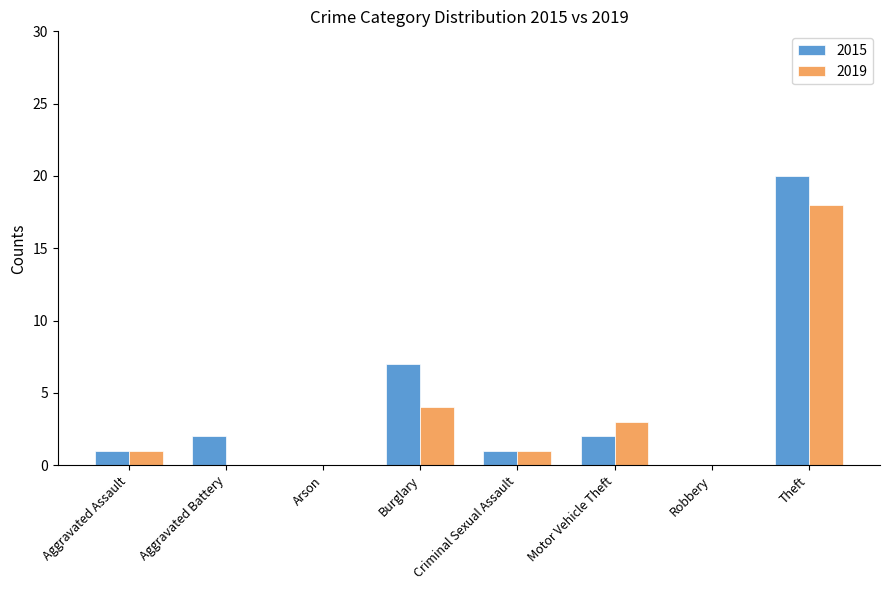

Count the number of data series in this chart.

2